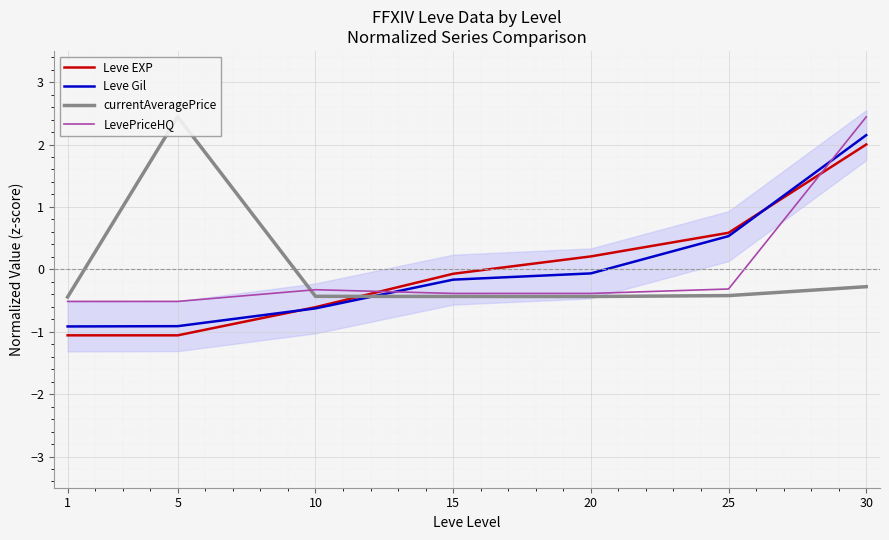

True or false: Leve EXP has a value of -0.6 at 10.

True